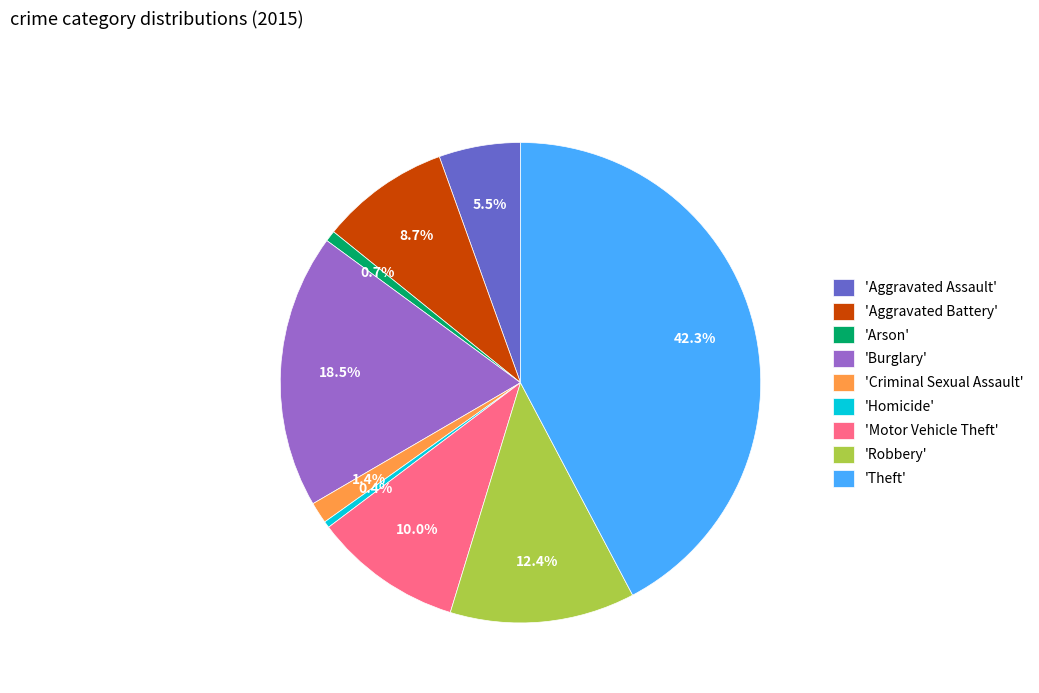

How many segments does this pie chart have?

9